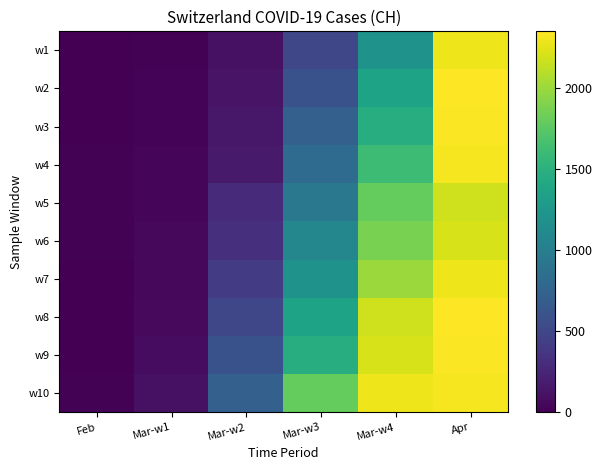

Between Apr and Feb, which is larger?

Apr